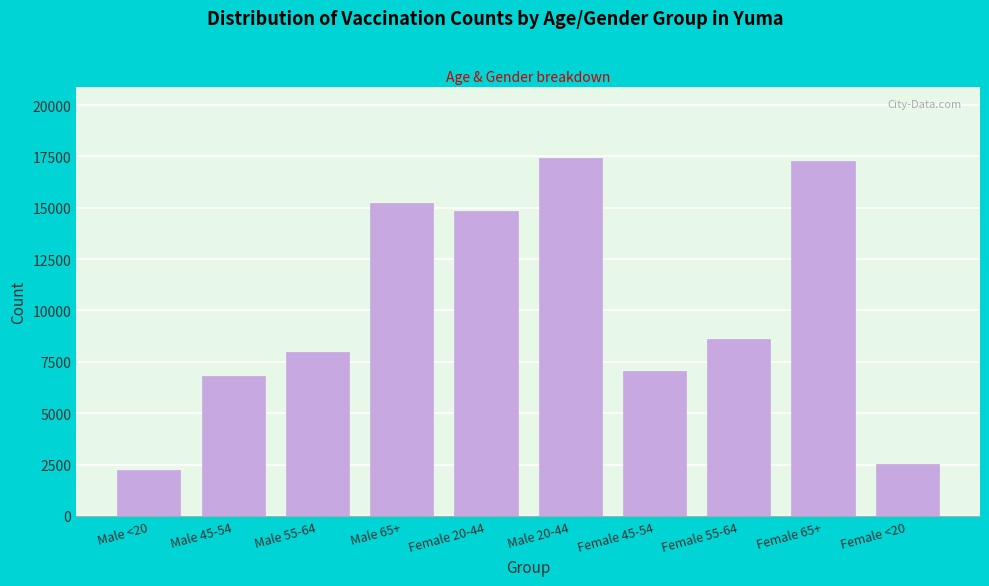

Reading left to right, list all the values displayed in this chart.

2255	6791	7981	15226	14855	17415	7042	8595	17272	2505